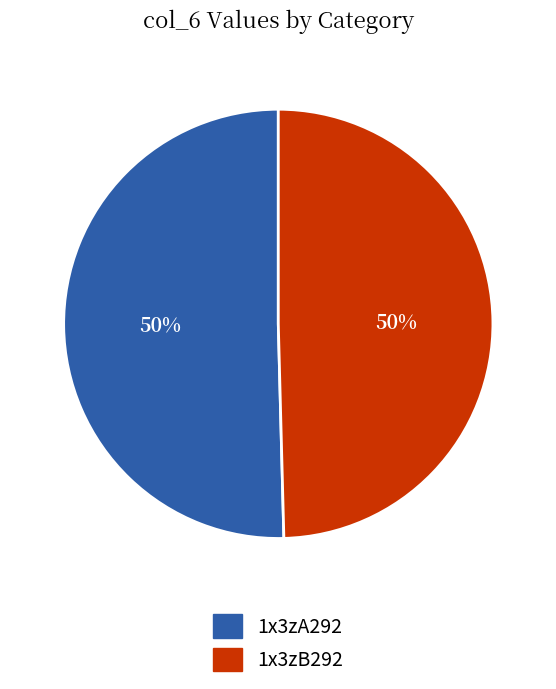

How many segments does this pie chart have?

2